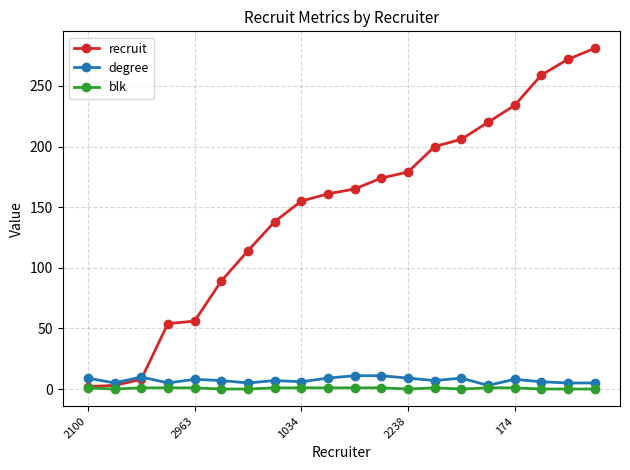

Which series has the largest total across all categories?

recruit